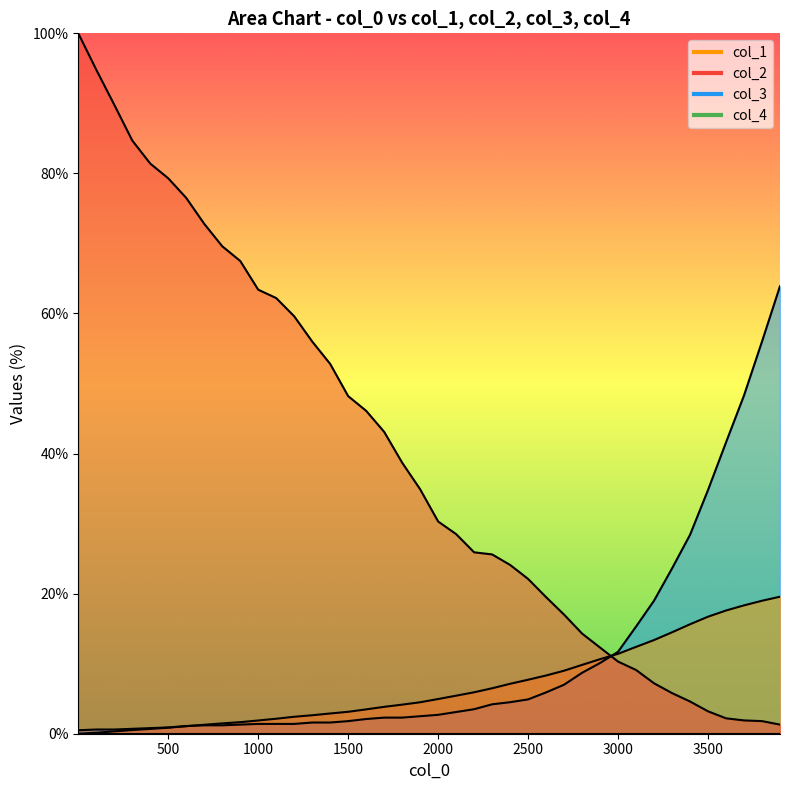

Which series has the largest range (max minus min)?

x